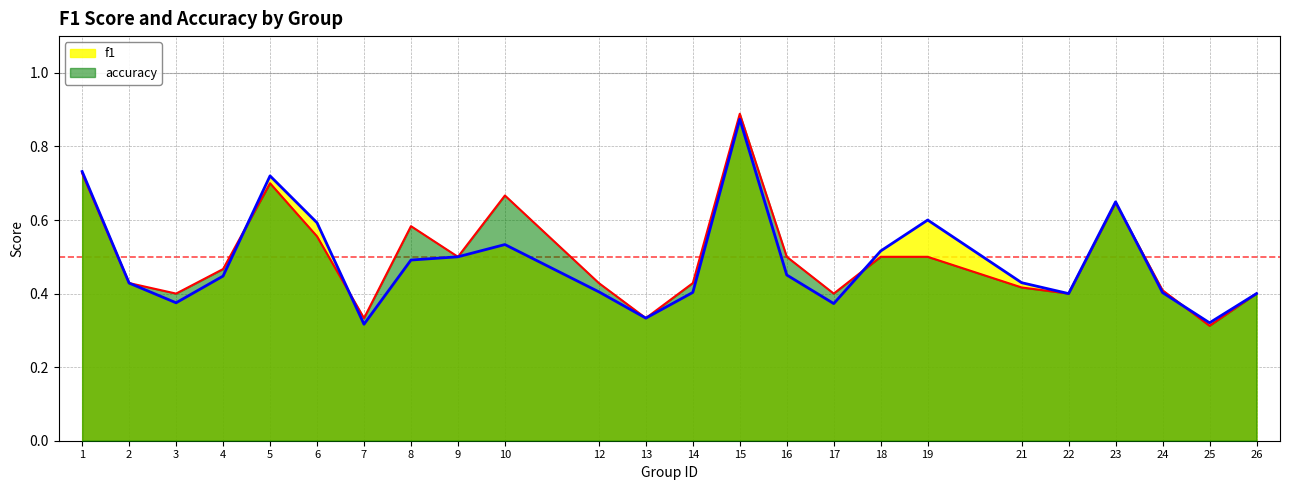

Which series changed the most between 22 and 23?

f1